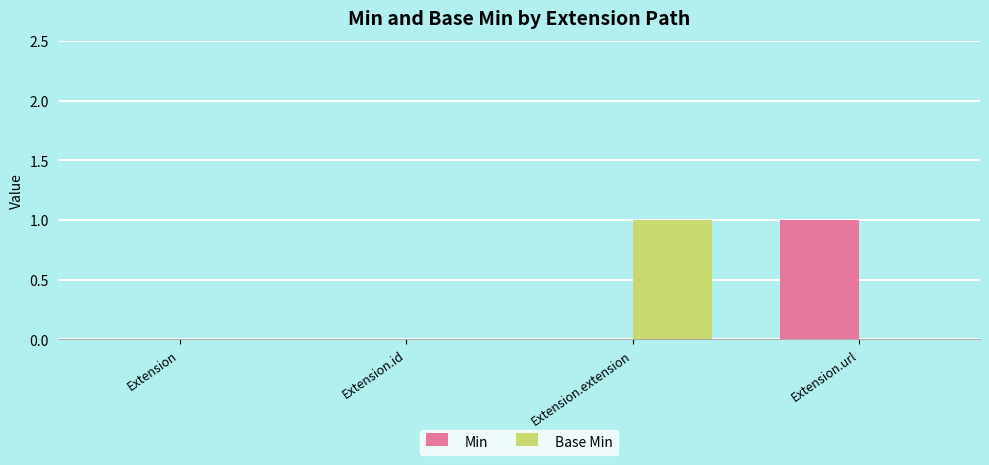

The value of Base Min at Extension.url is 1. True or false?

False